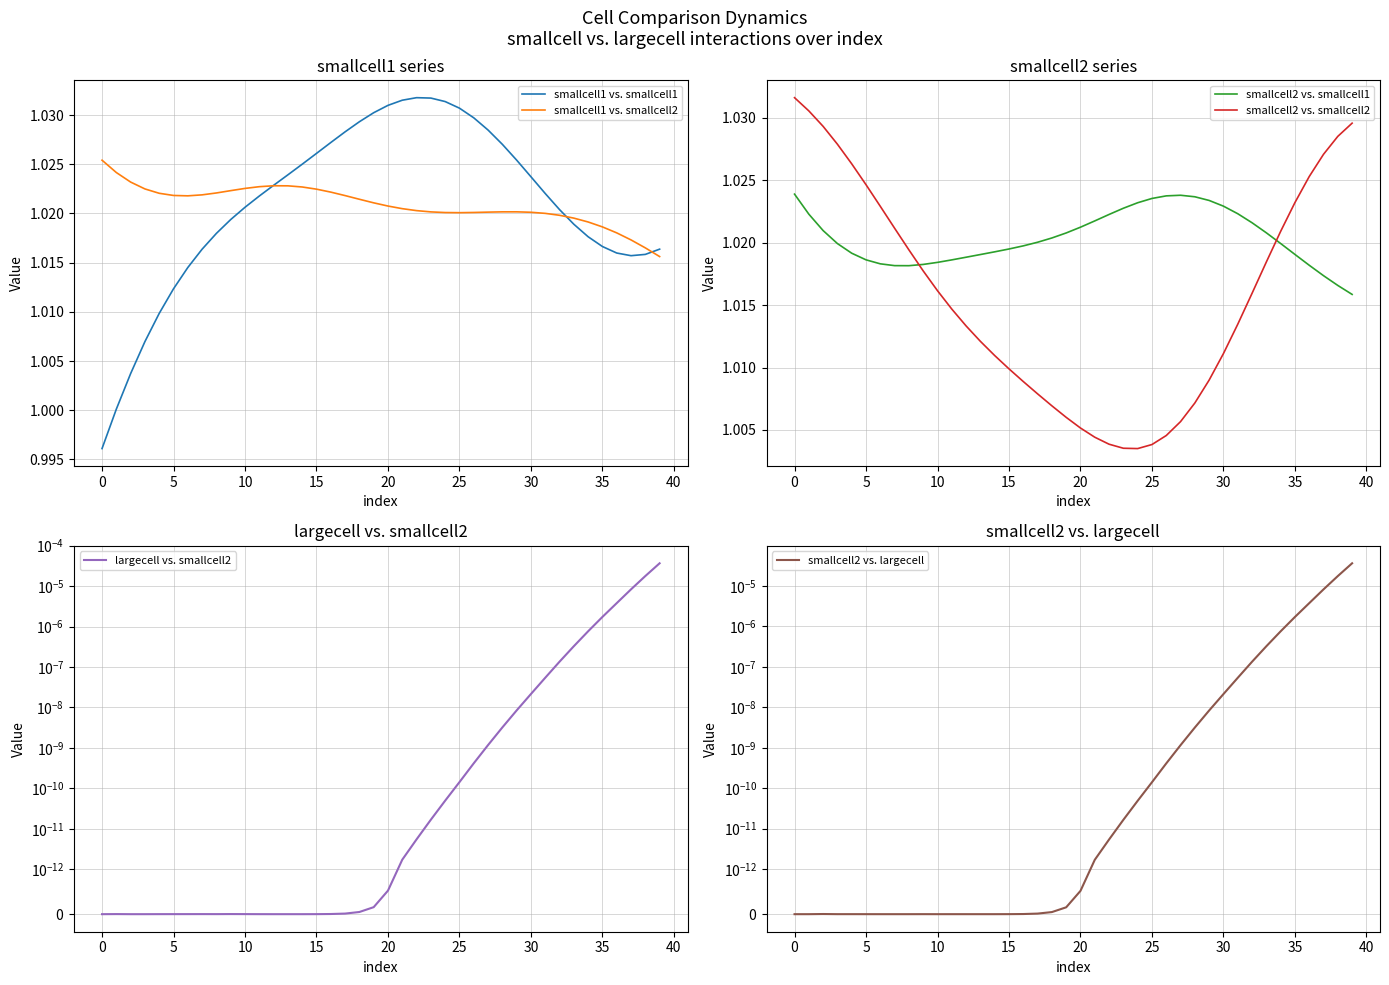

At which label does smallcell1 vs. smallcell1 reach its peak?

22